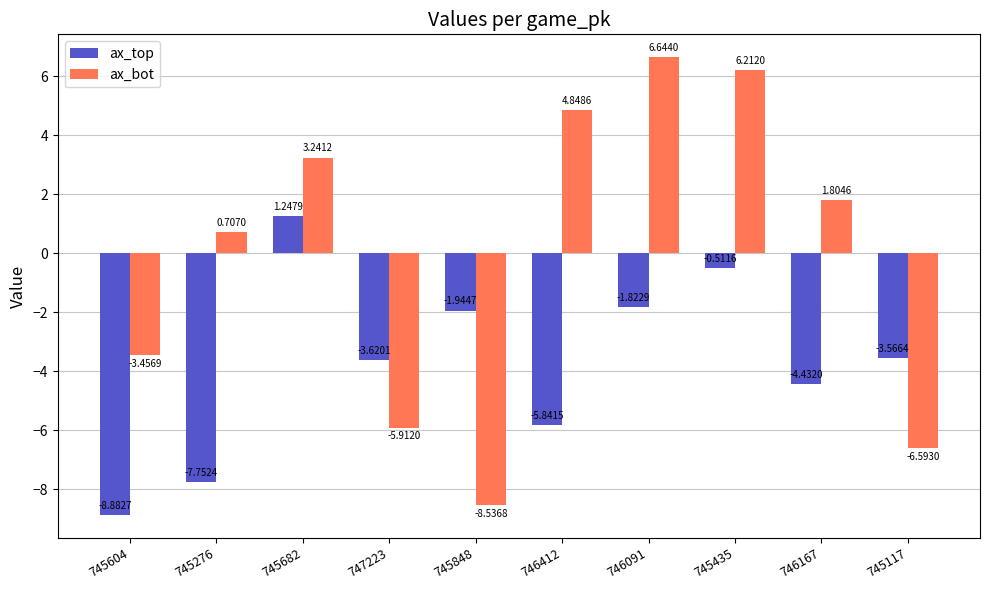

Which series has the largest range (max minus min)?

ax_bot